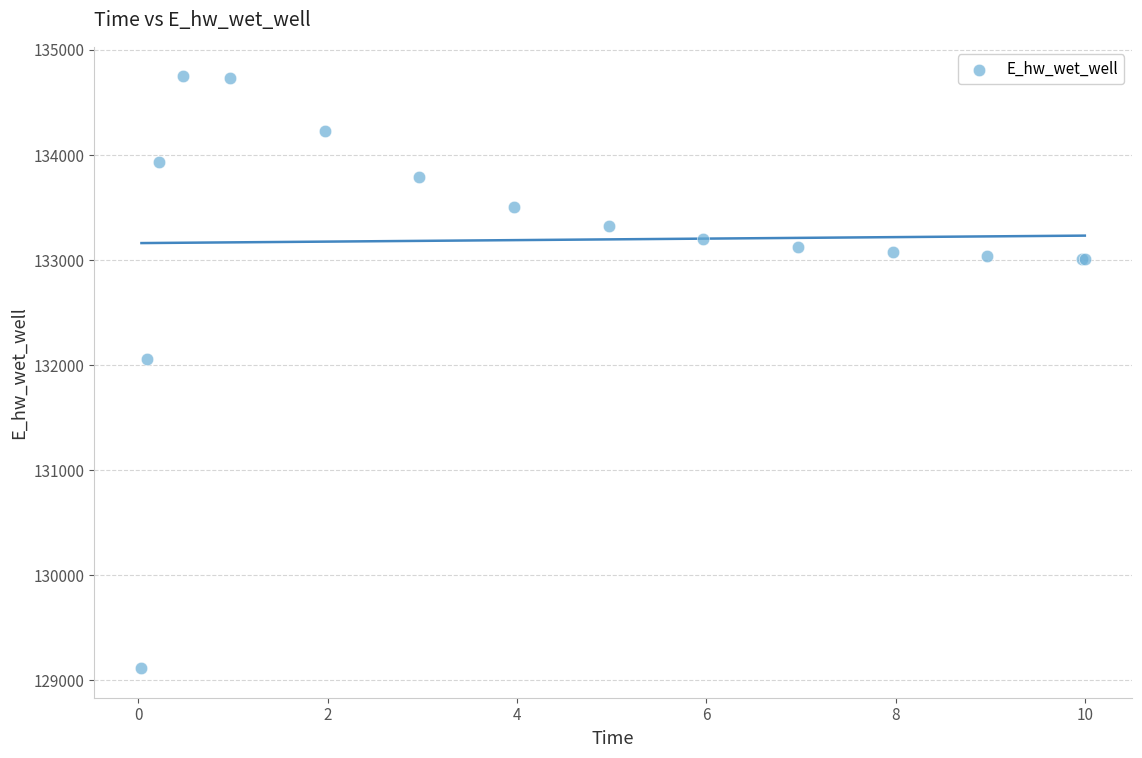

What Y value in the scatter plot is closest to 131931?

132054.5